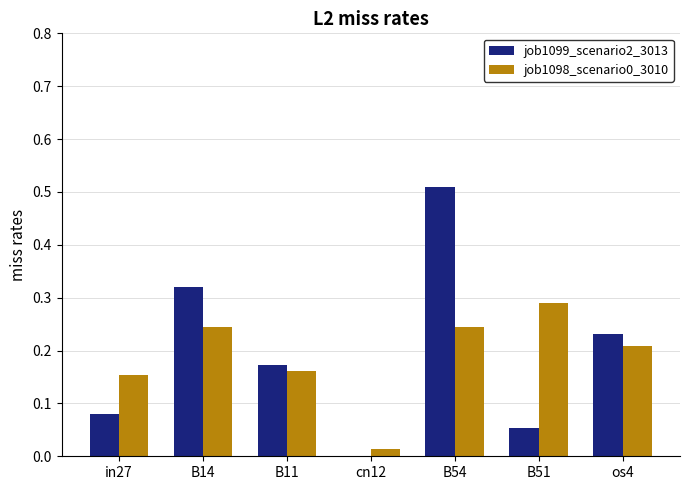

At which category is the sum across all series the highest?

B54